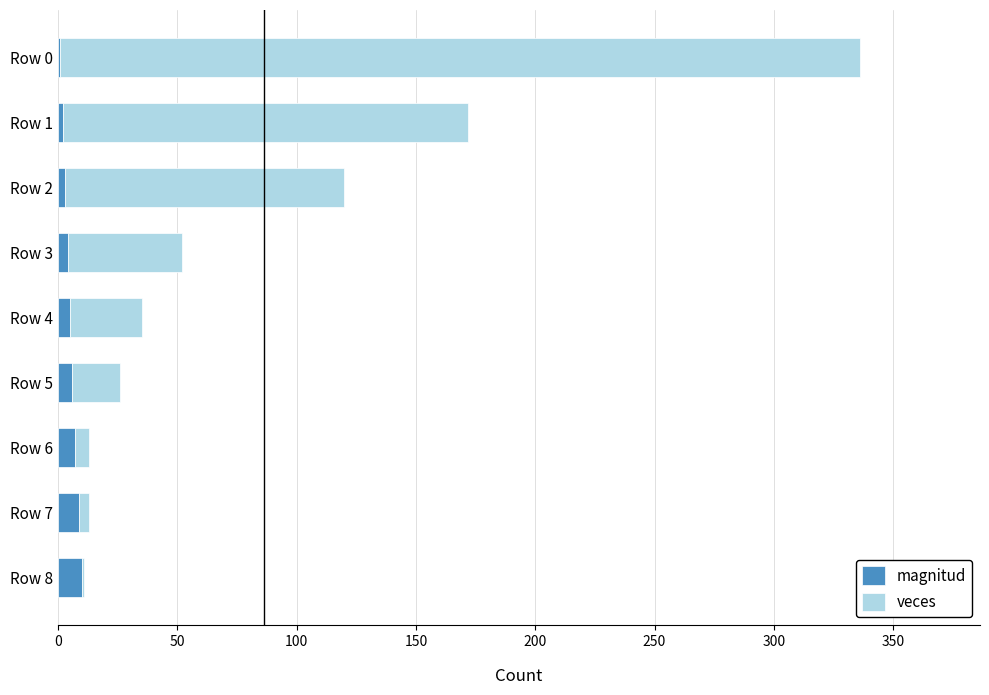

What is the highest value of the magnitud series?

10